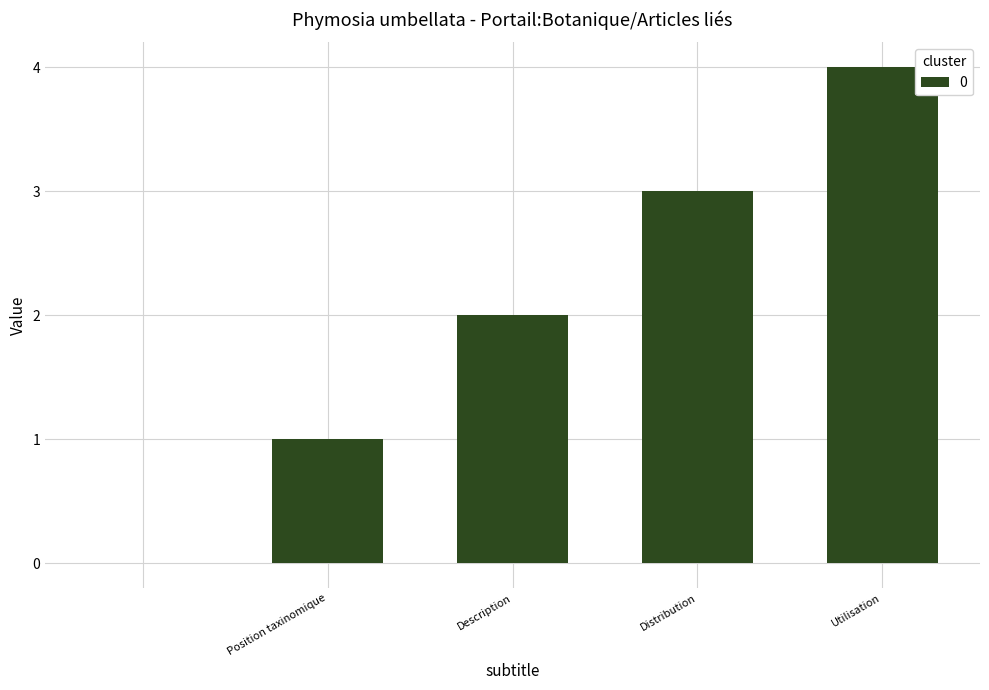

What is the maximum value shown in the chart?

4